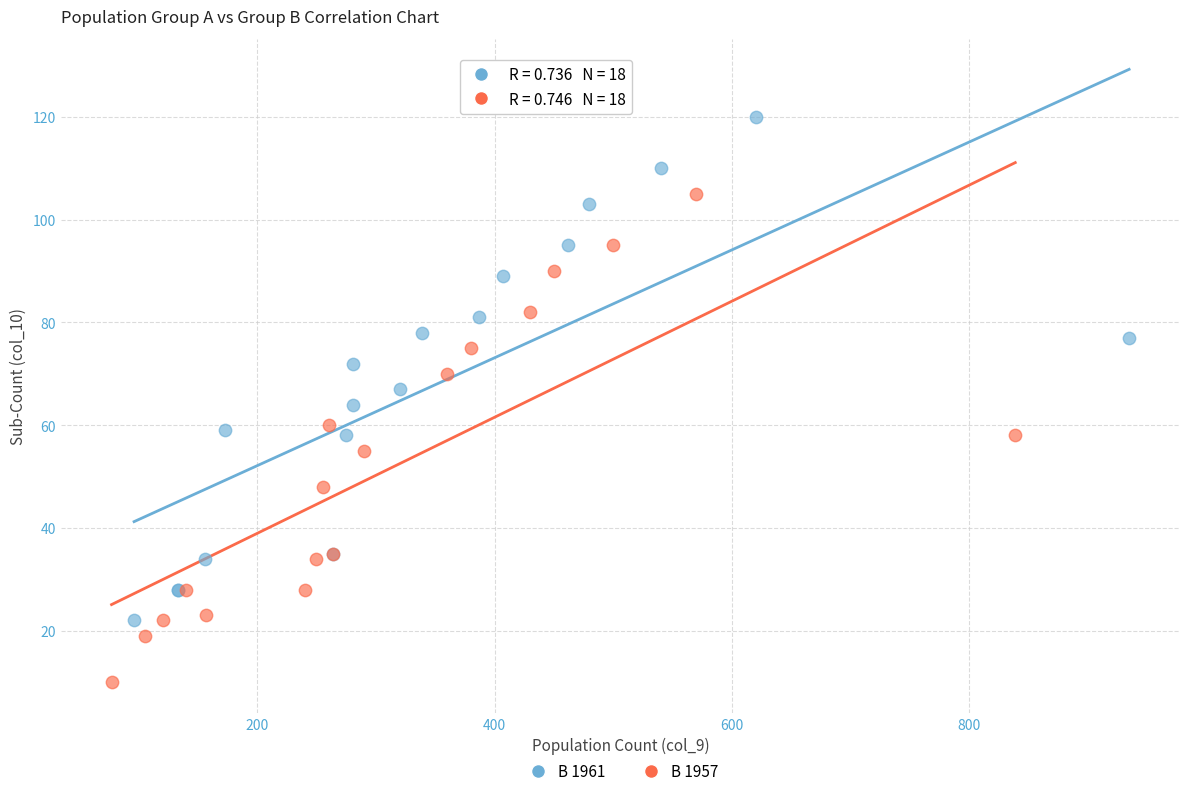

Which series reaches the maximum Y coordinate?

B 1961